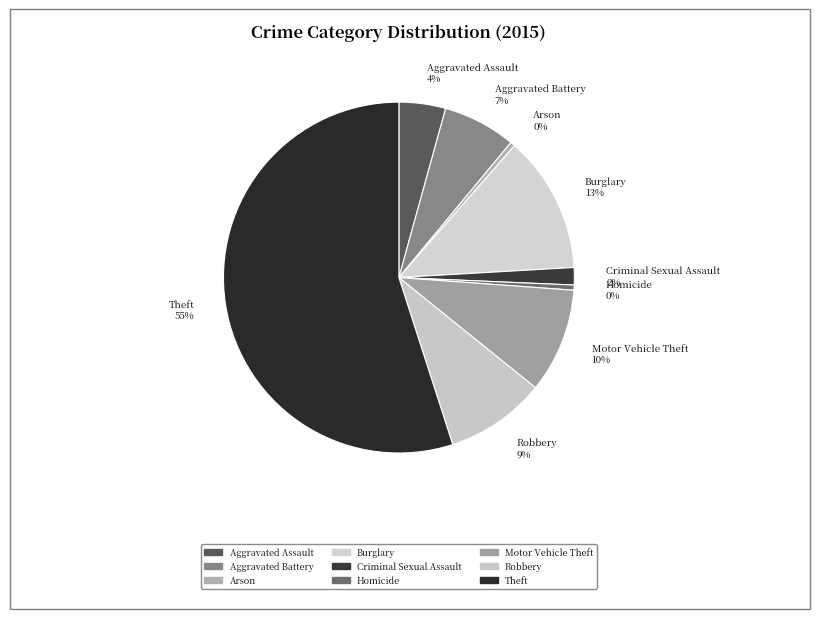

To the nearest percent, what is the difference between the largest and smallest slice percentages?

55%